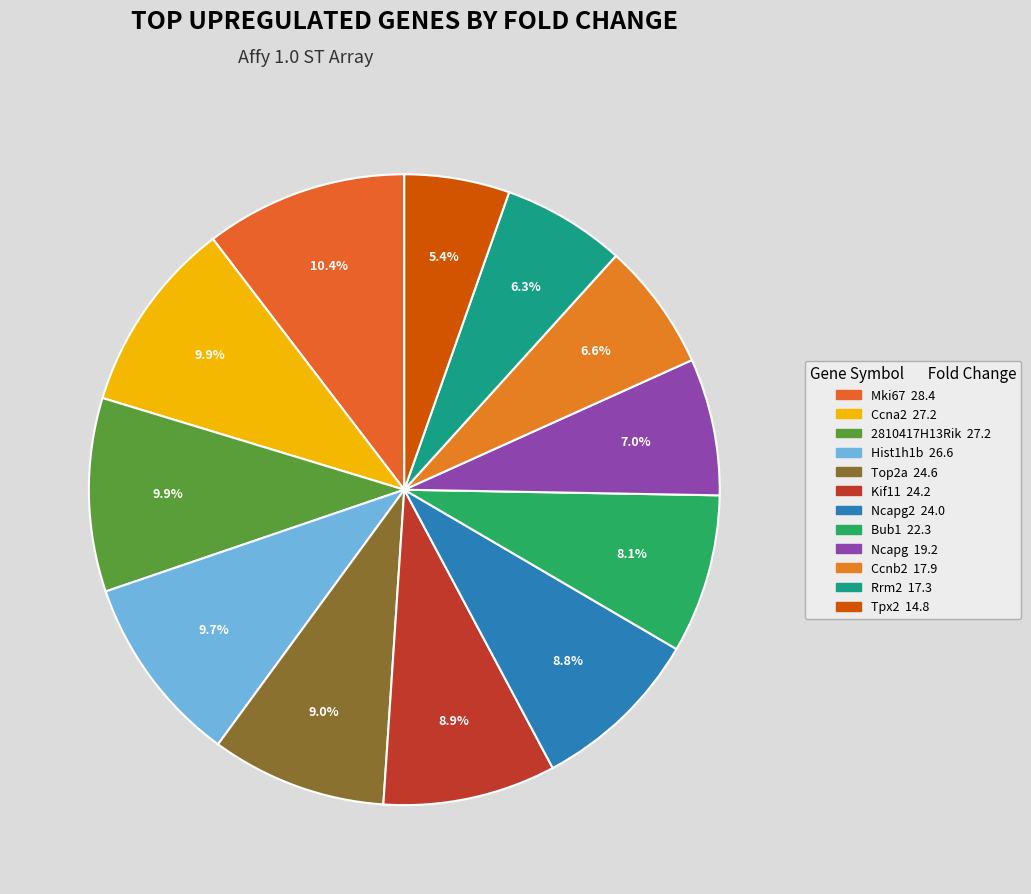

Count the number of slices in the pie.

12